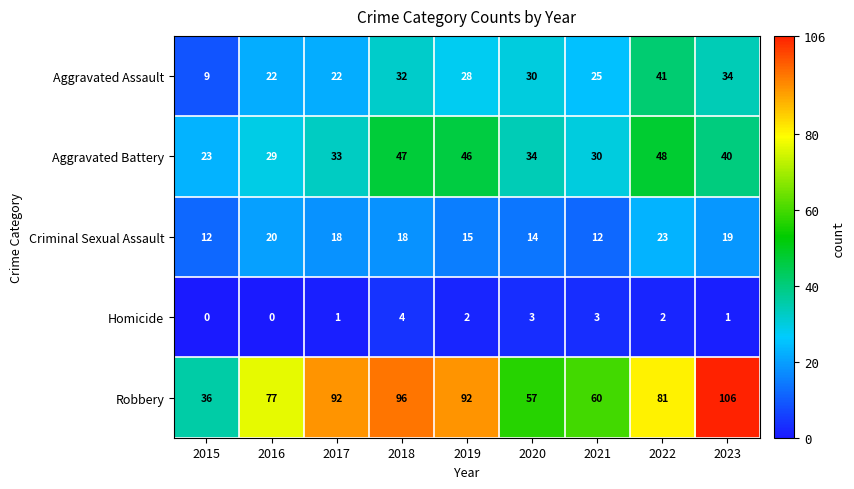

Count the number of categories in the chart.

9